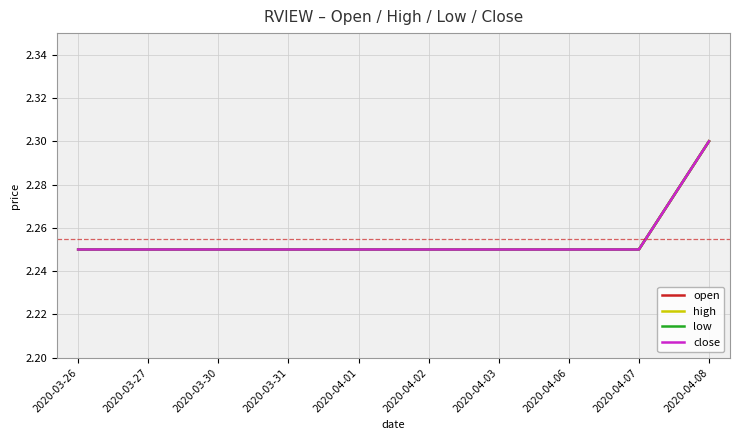

What position from the right is 2020-04-07?

2